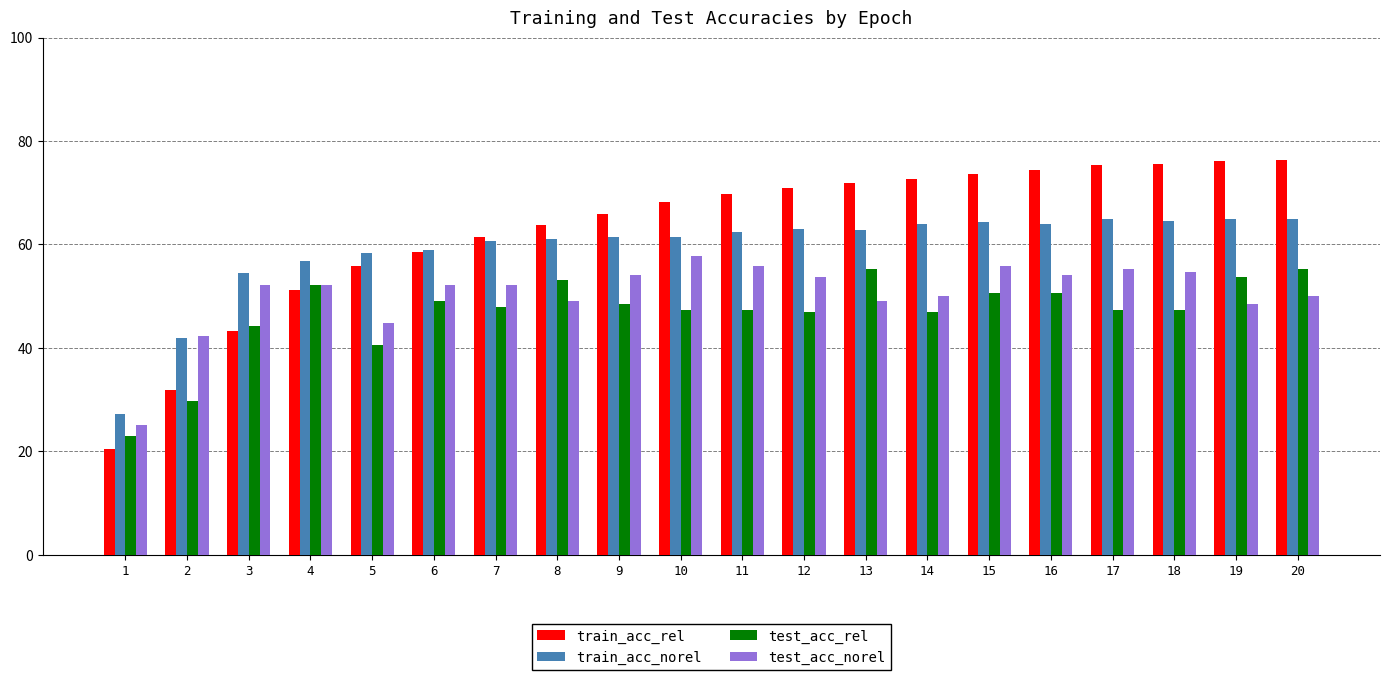

The train_acc_norel series shows 61.4 at 10. True or false?

True